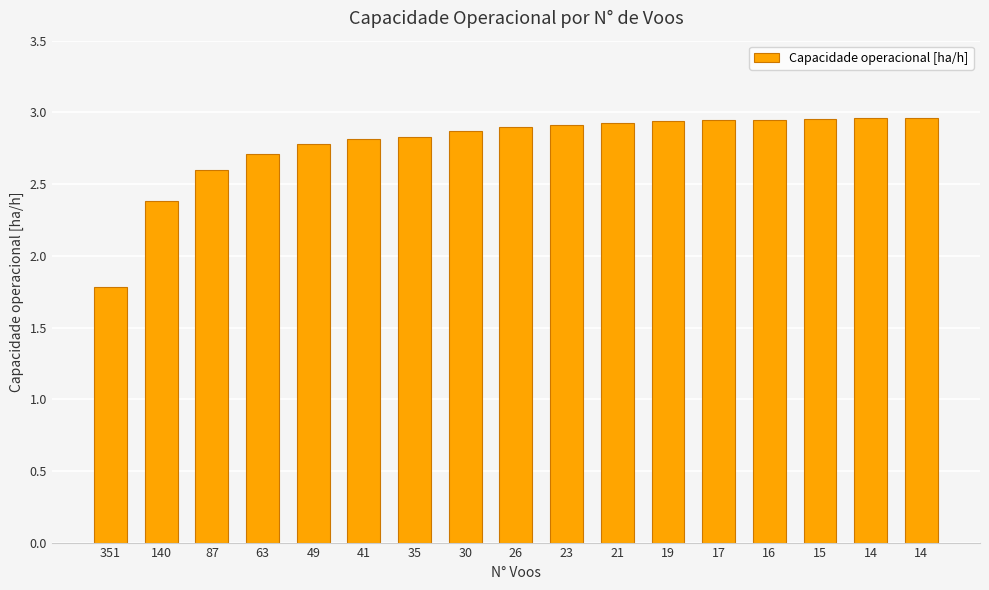

Are the bars horizontal?

No